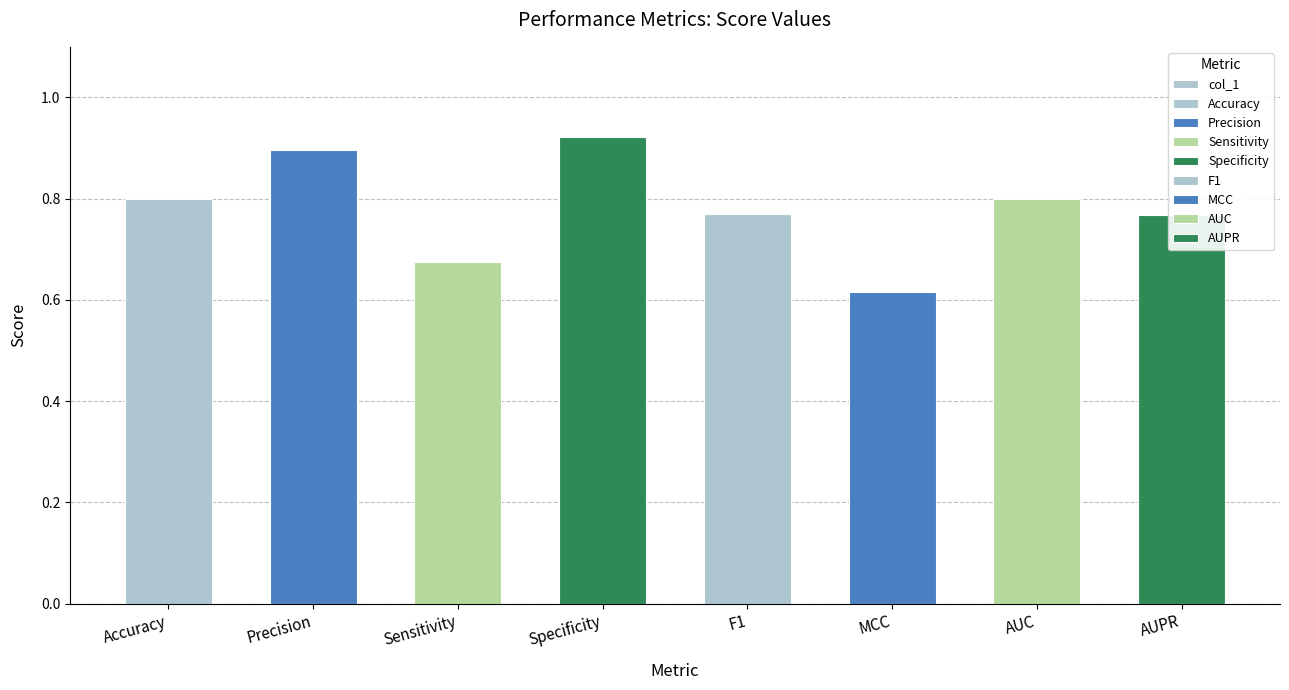

Does the chart contain any negative values?

No